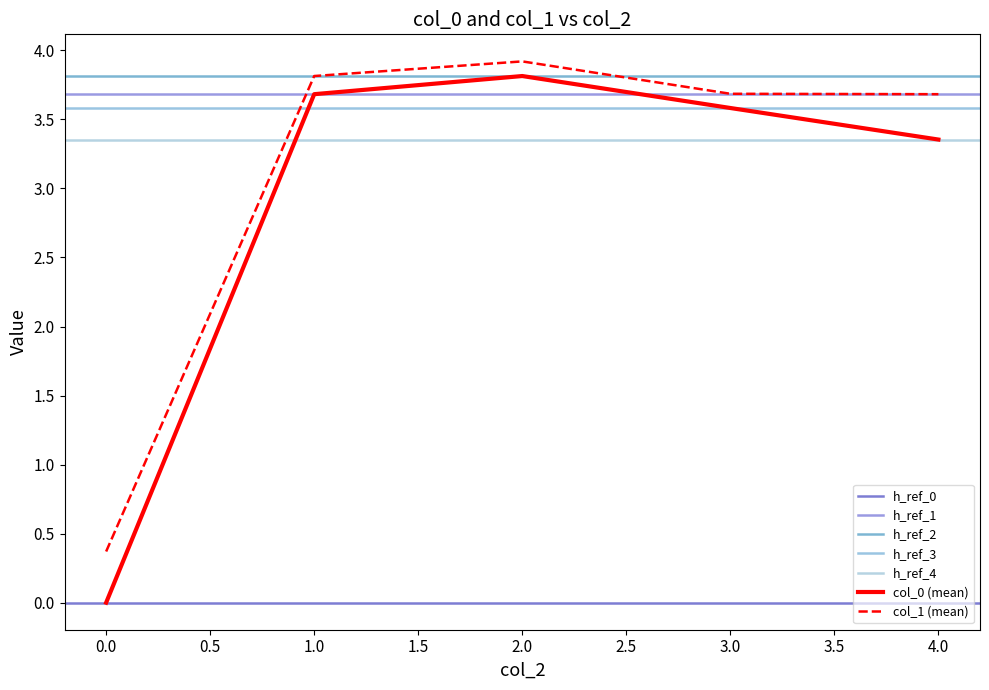

At 4, list the series in order from smallest to largest.

col_0, col_1